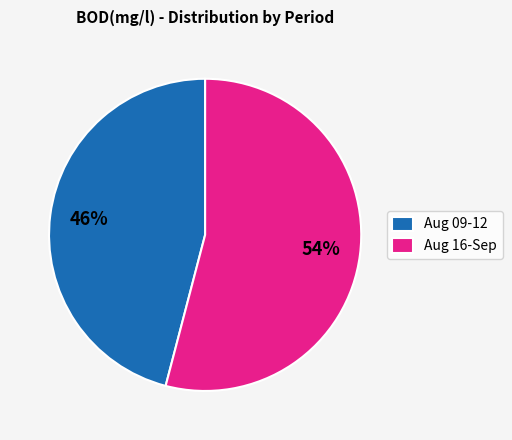

To the nearest percent, what is the average slice percentage?

50%